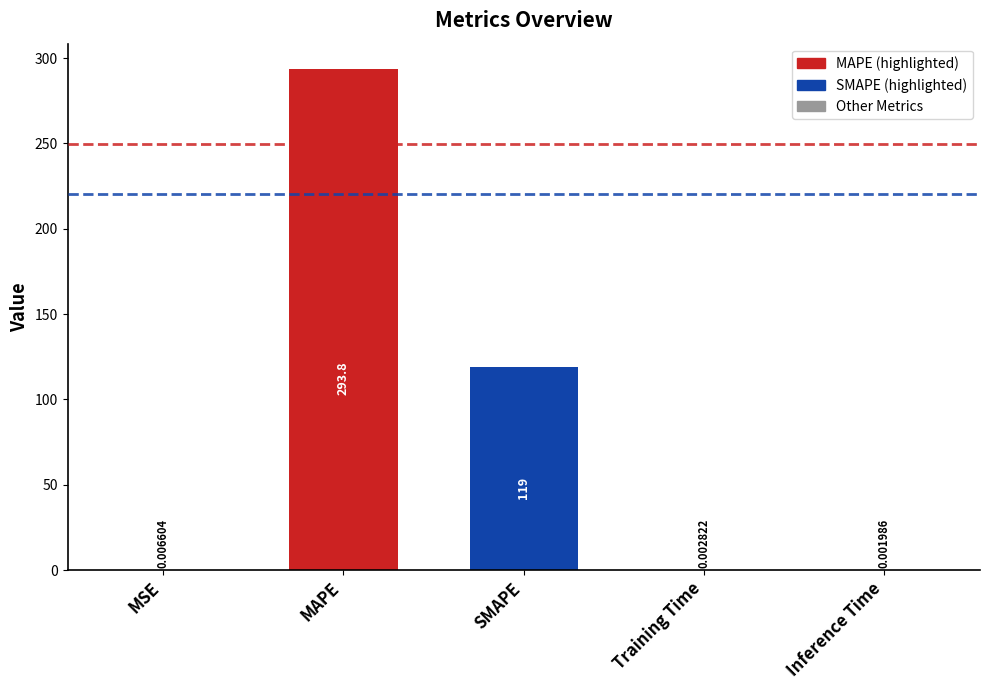

The value at MAPE is 446.1. True or false?

False